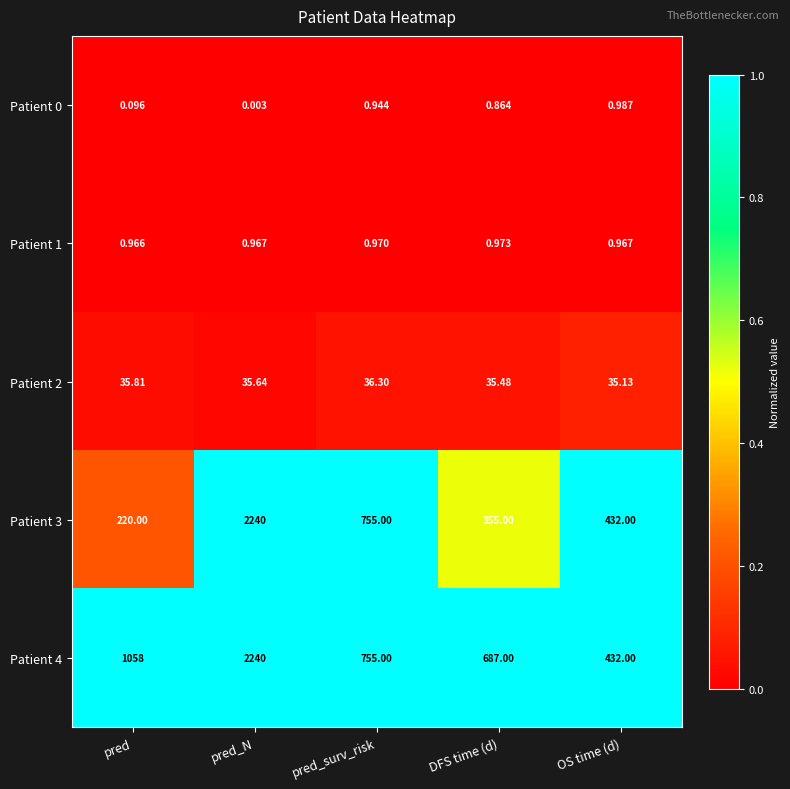

Which series has the largest total across all categories?

Patient 4